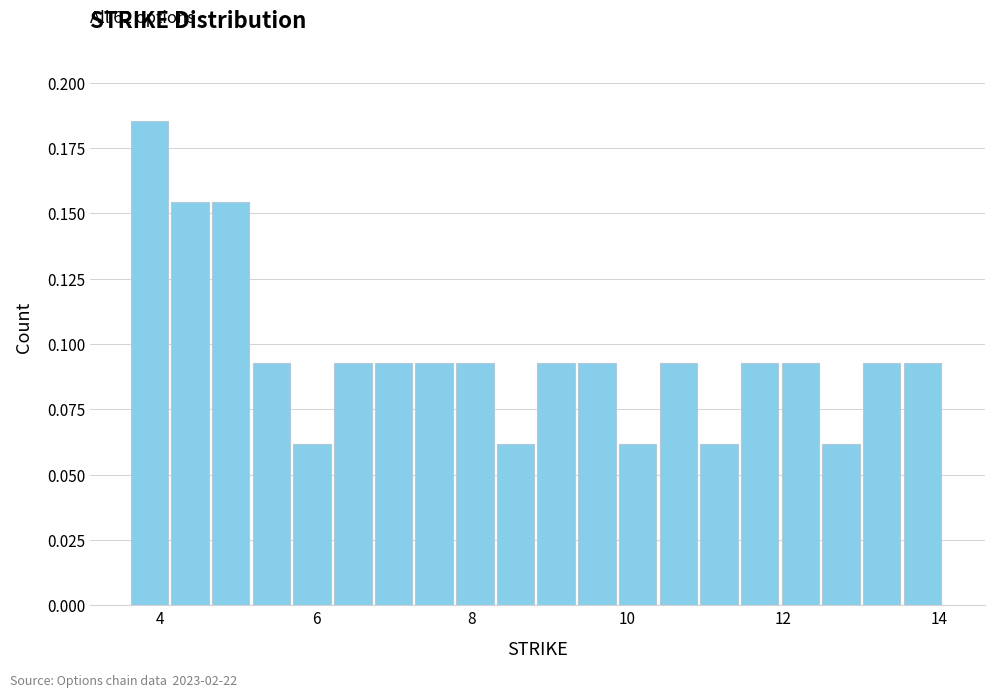

Around what value on the x-axis is the tallest bar? Give the approximate position of its centre, as read against the axis.

3.8